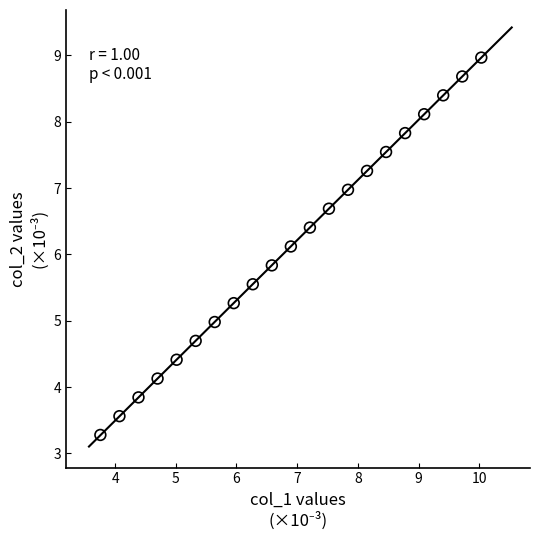

What is the range of X values (max minus min)?

6.3